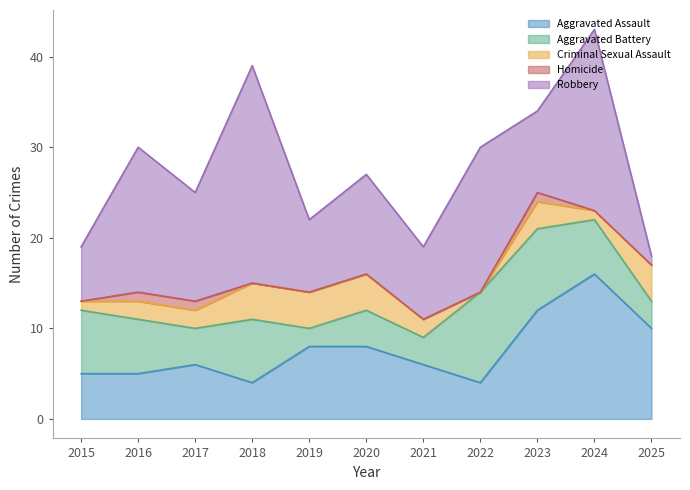

What is the difference between the maximum and minimum values in the Criminal Sexual Assault series?

4